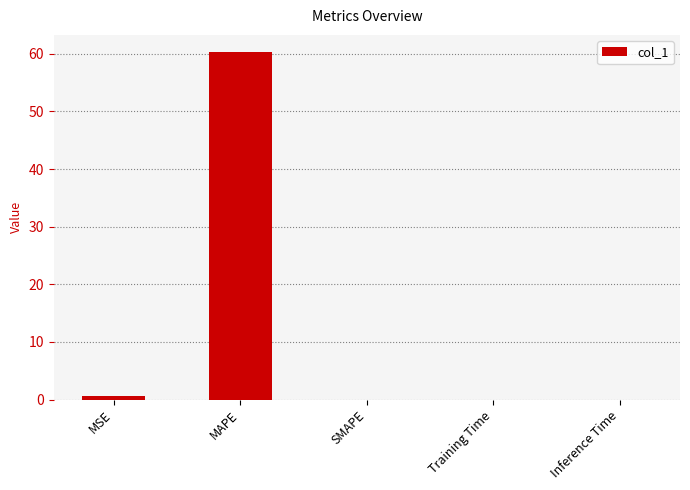

True or false: the data shows 0.0 at SMAPE.

True